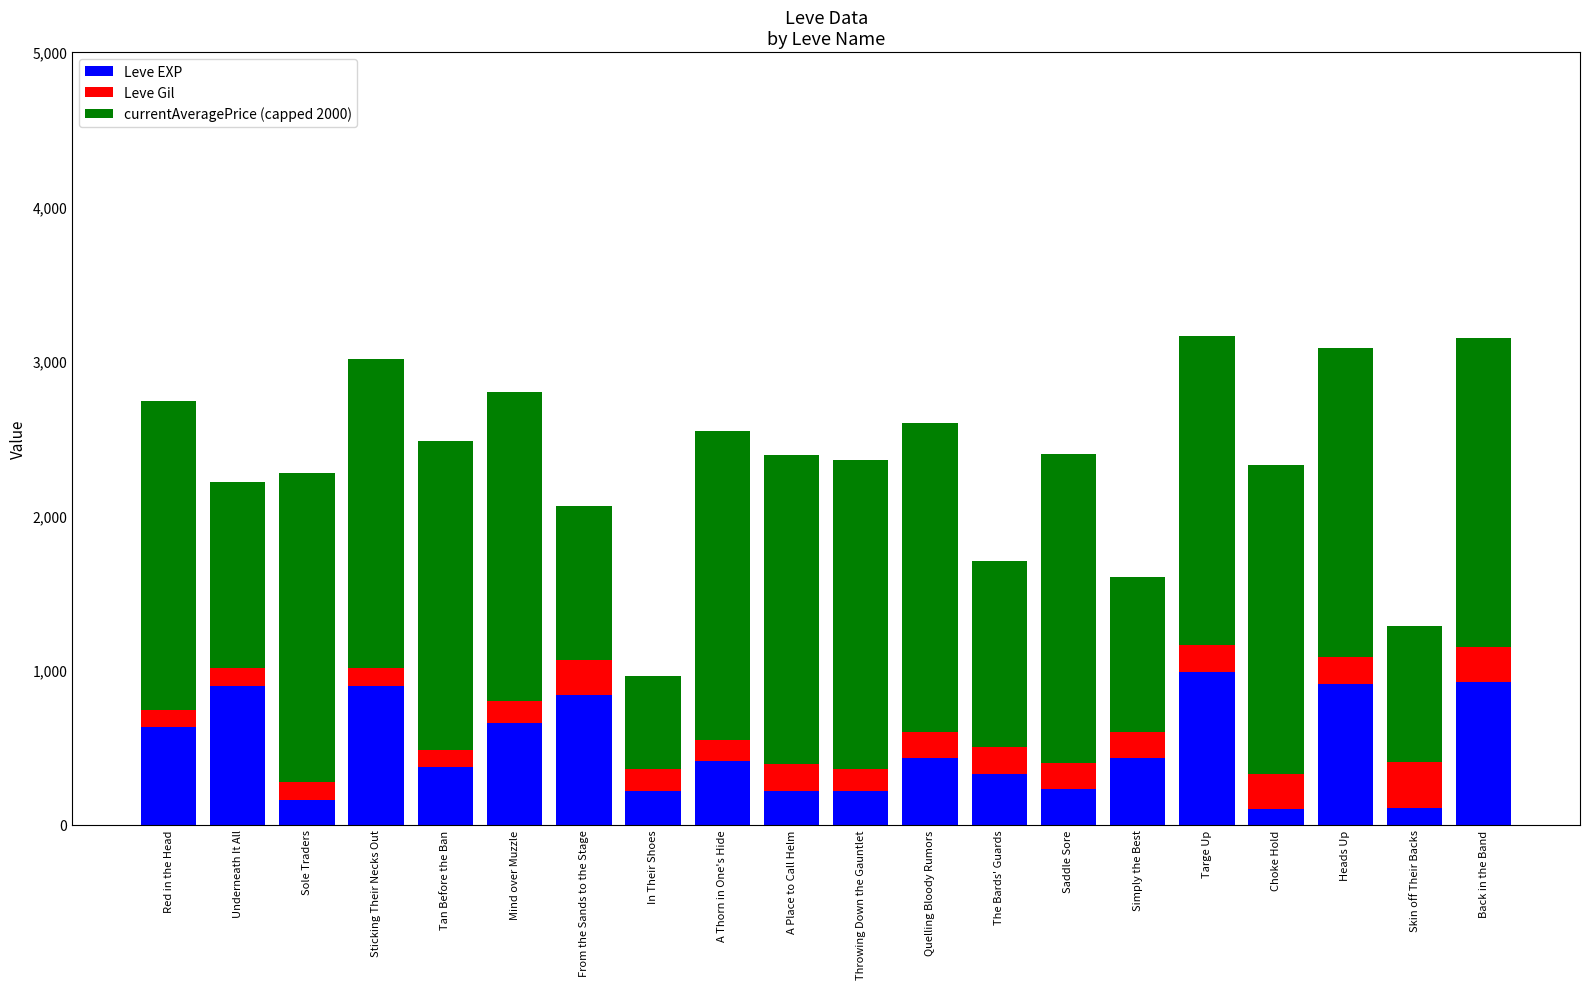

True or false: Leve EXP has a value of 900 at Sticking Their Necks Out.

True